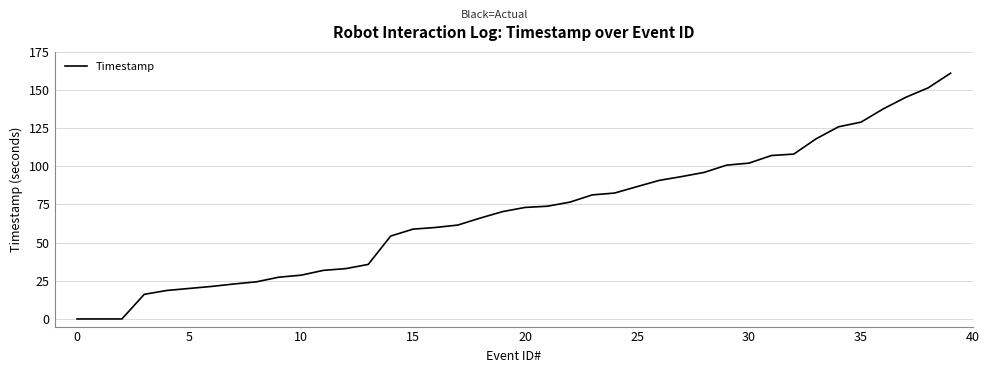

What is the maximum value shown in the chart?

161.0